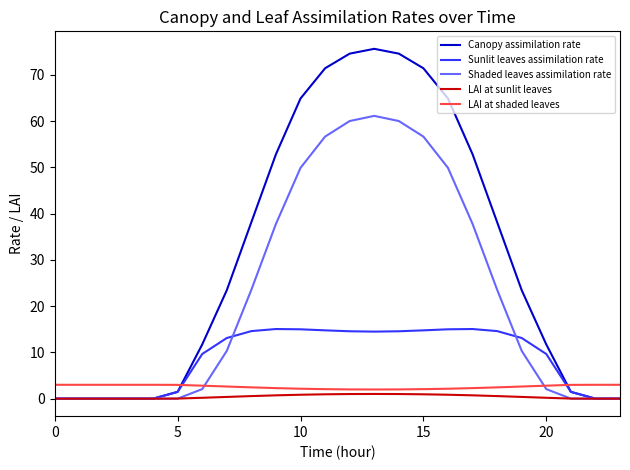

Which series has the widest spread of values?

Canopy assimilation rate